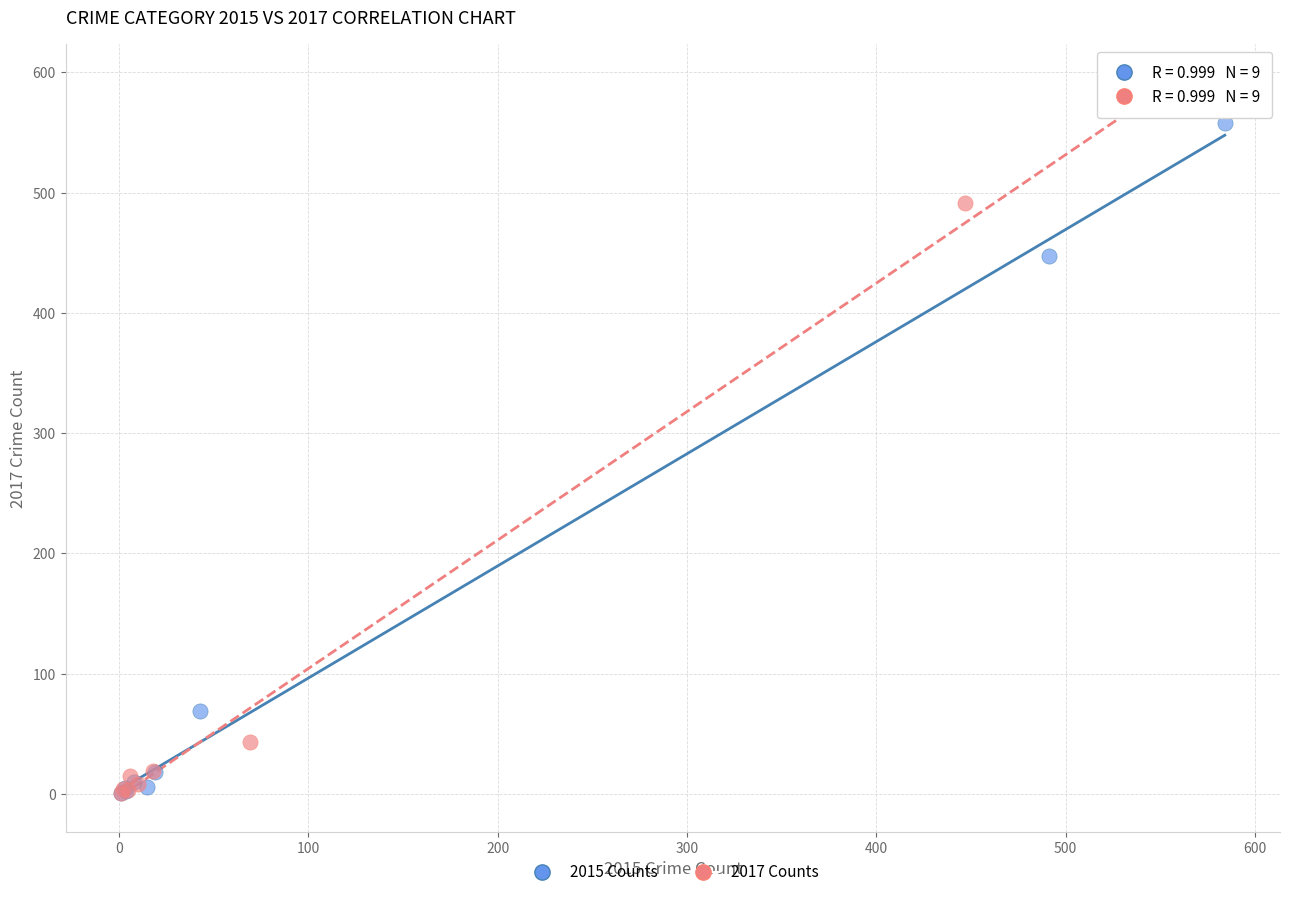

Which series has the widest spread of Y values?

2017 Counts